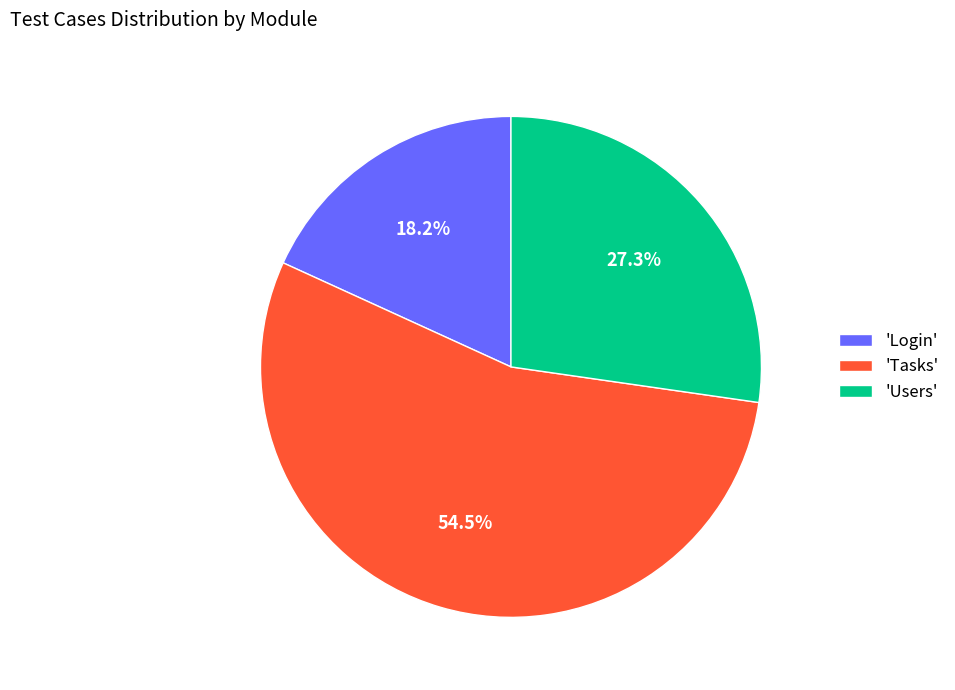

Is there any slice that represents more than half of the pie?

Yes